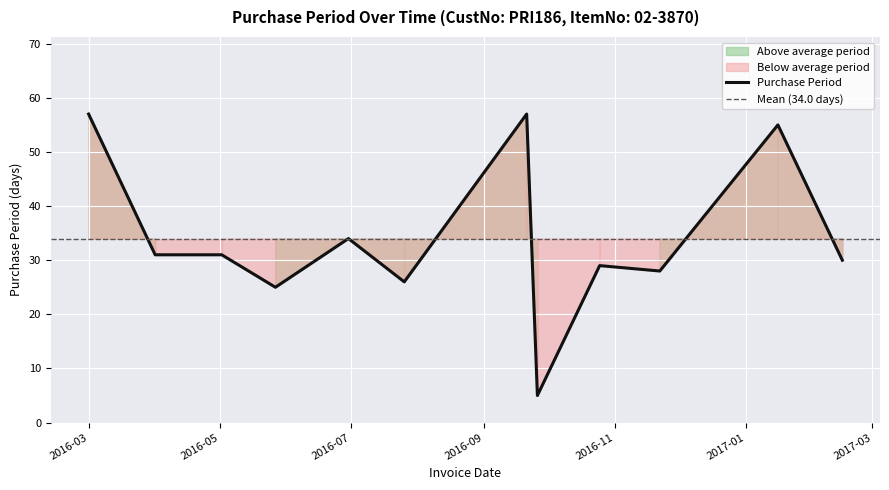

Is it true that the value at 2016-05-02 is 31?

True